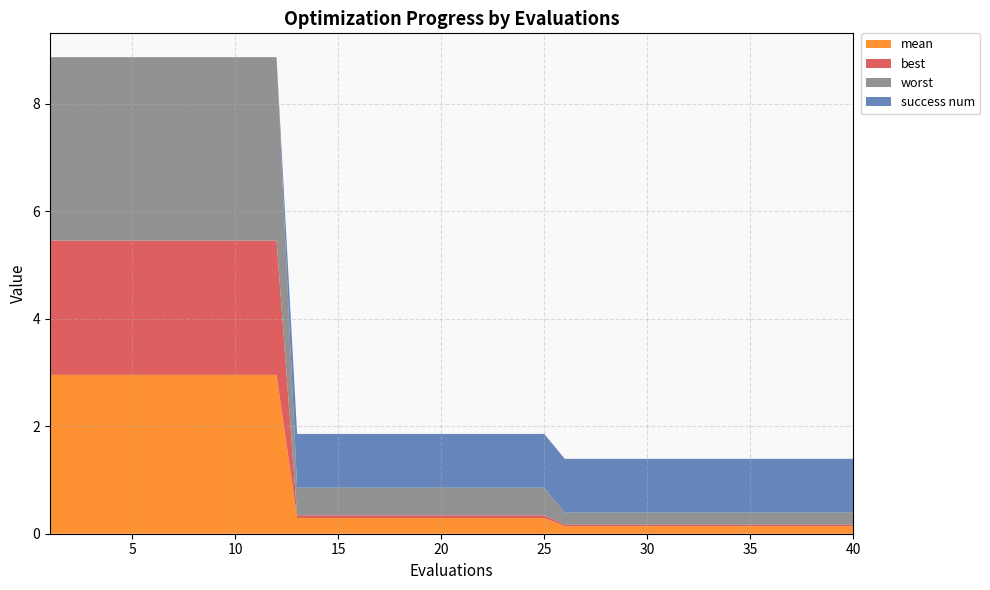

Reading right to left, extract all data points from this chart.

mean: 40=0.1	39=0.1	38=0.1	37=0.1	36=0.1	35=0.1	34=0.1	33=0.1	32=0.1	31=0.1	30=0.1	29=0.1	28=0.1	27=0.1	26=0.1	25=0.3	24=0.3	23=0.3	22=0.3	21=0.3	20=0.3	19=0.3	18=0.3	17=0.3	16=0.3	15=0.3	14=0.3	13=0.3	12=3.0	11=3.0	10=3.0	9=3.0	8=3.0	7=3.0	6=3.0	5=3.0	4=3.0	3=3.0	2=3.0	1=3.0
best: 40=0.0	39=0.0	38=0.0	37=0.0	36=0.0	35=0.0	34=0.0	33=0.0	32=0.0	31=0.0	30=0.0	29=0.0	28=0.0	27=0.0	26=0.0	25=0.1	24=0.1	23=0.1	22=0.1	21=0.1	20=0.1	19=0.1	18=0.1	17=0.1	16=0.1	15=0.1	14=0.1	13=0.1	12=2.5	11=2.5	10=2.5	9=2.5	8=2.5	7=2.5	6=2.5	5=2.5	4=2.5	3=2.5	2=2.5	1=2.5
worst: 40=0.2	39=0.2	38=0.2	37=0.2	36=0.2	35=0.2	34=0.2	33=0.2	32=0.2	31=0.2	30=0.2	29=0.2	28=0.2	27=0.2	26=0.2	25=0.5	24=0.5	23=0.5	22=0.5	21=0.5	20=0.5	19=0.5	18=0.5	17=0.5	16=0.5	15=0.5	14=0.5	13=0.5	12=3.4	11=3.4	10=3.4	9=3.4	8=3.4	7=3.4	6=3.4	5=3.4	4=3.4	3=3.4	2=3.4	1=3.4
success num: 40=1.0	39=1.0	38=1.0	37=1.0	36=1.0	35=1.0	34=1.0	33=1.0	32=1.0	31=1.0	30=1.0	29=1.0	28=1.0	27=1.0	26=1.0	25=1.0	24=1.0	23=1.0	22=1.0	21=1.0	20=1.0	19=1.0	18=1.0	17=1.0	16=1.0	15=1.0	14=1.0	13=1.0	12=0.0	11=0.0	10=0.0	9=0.0	8=0.0	7=0.0	6=0.0	5=0.0	4=0.0	3=0.0	2=0.0	1=0.0